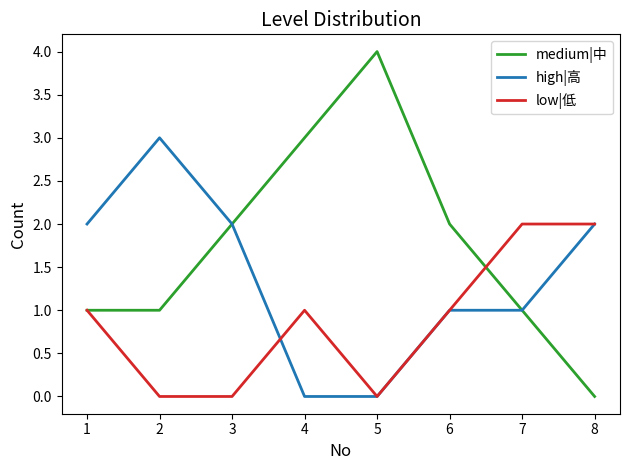

How many high|高 values are between 1 and 2?

5